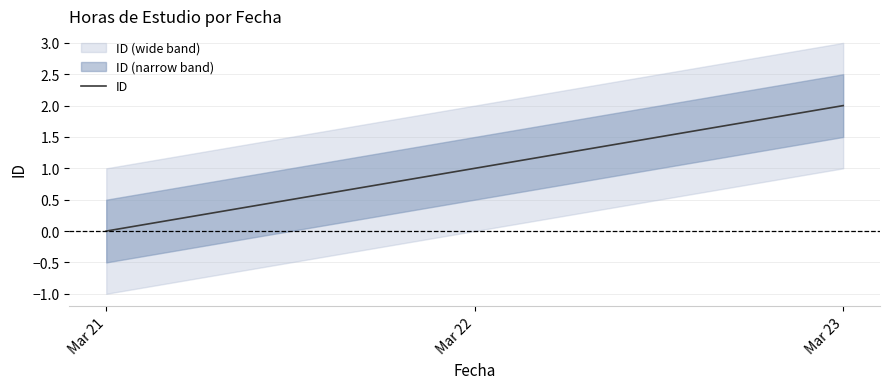

Reading left to right, what are all the values shown in this chart?

Mar 21=0	Mar 22=1	Mar 23=2